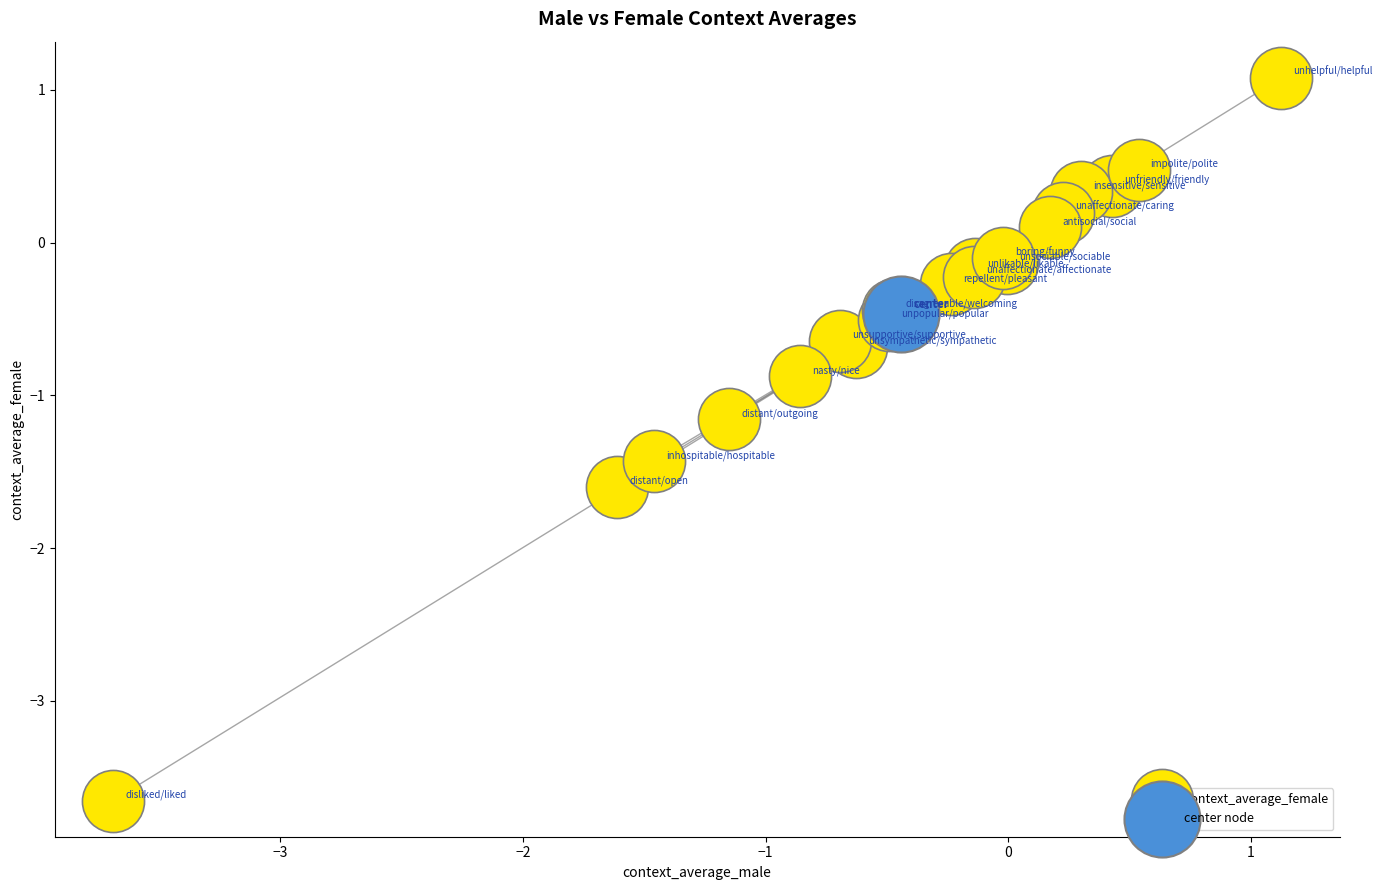

What are all the series names shown in the legend?

context_average_female, center node